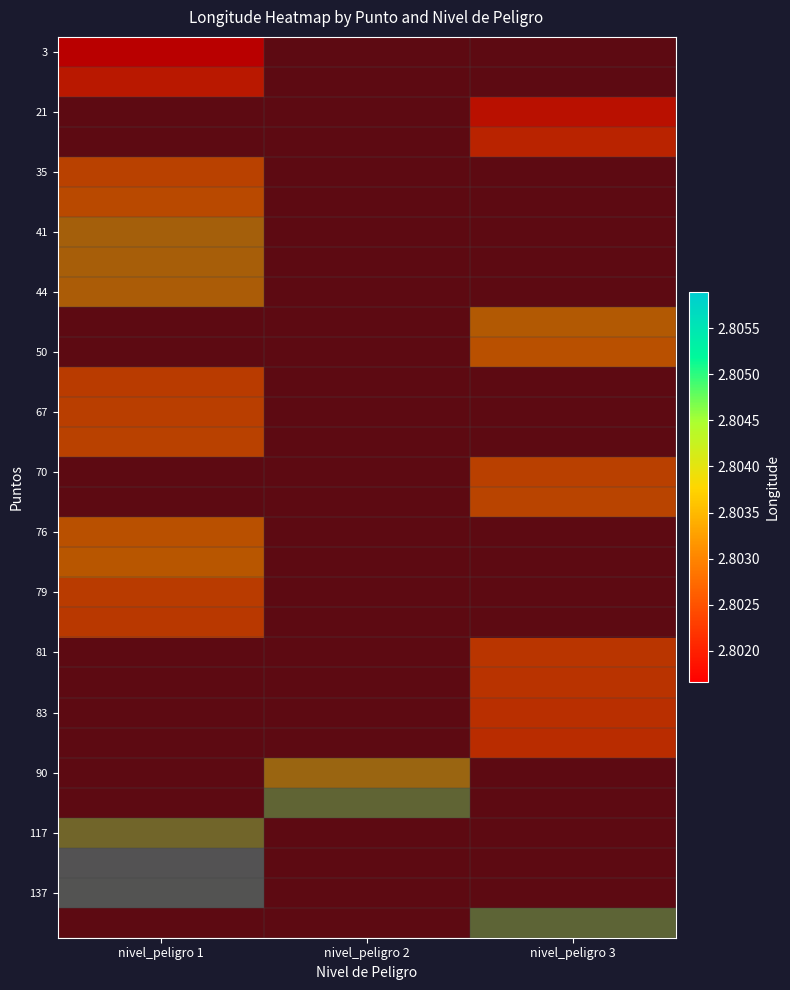

What is the total value across all series at nivel_peligro 3?

19